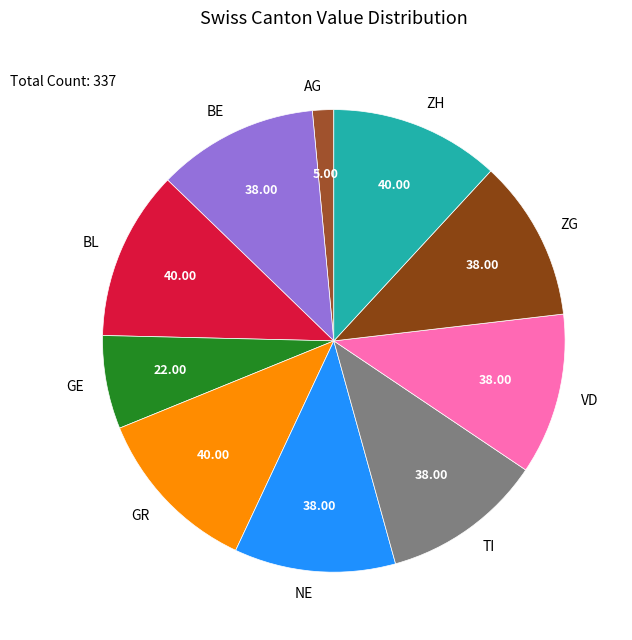

Combined, do ZH and BE account for over 50%?

No